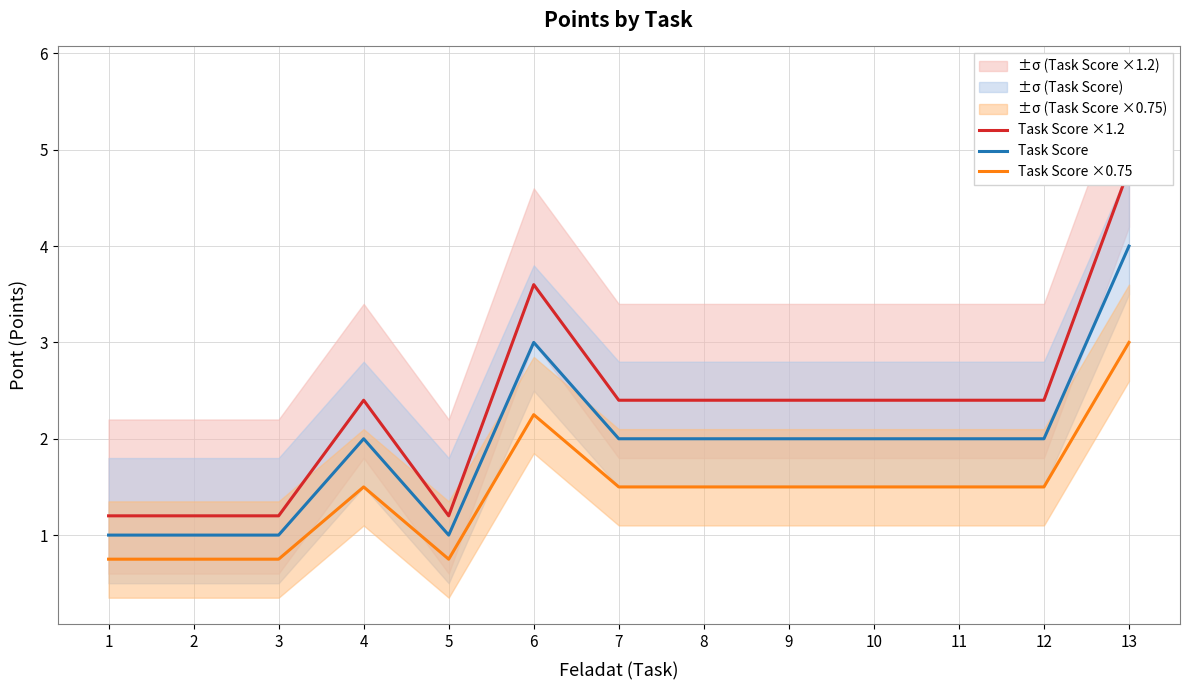

What is the value of the Task Score ×1.2 point at the 12th from the left?

2.4